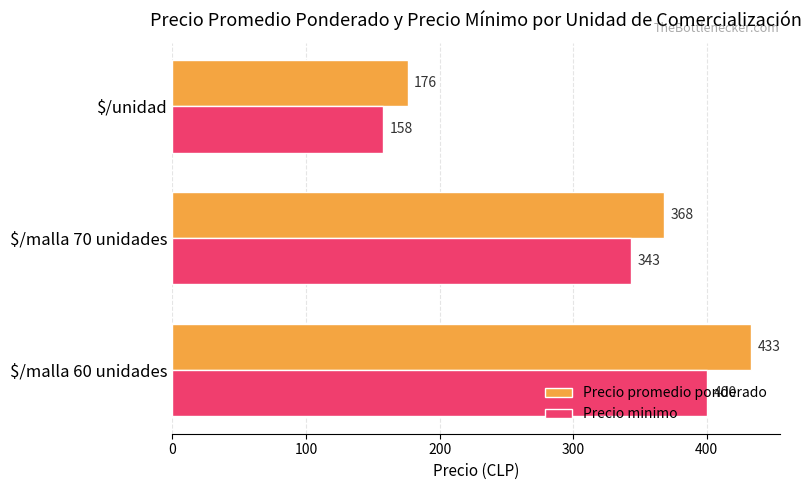

True or false: Precio promedio ponderado has a value of 506 at $/malla 70 unidades.

False